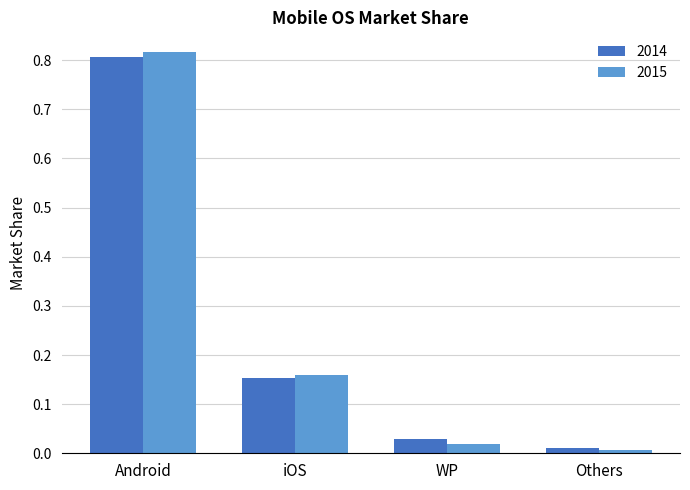

The value of 2014 at iOS is 0.1. True or false?

False